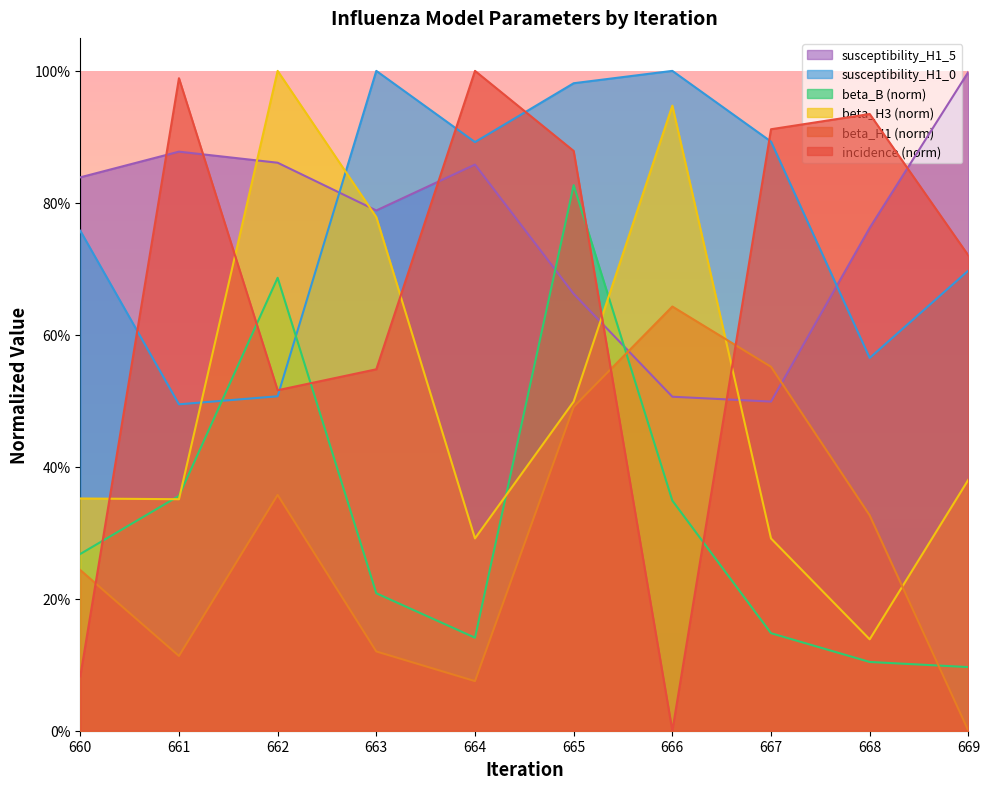

What is the difference between the beta_H1 values at 664 and 667?

0.5